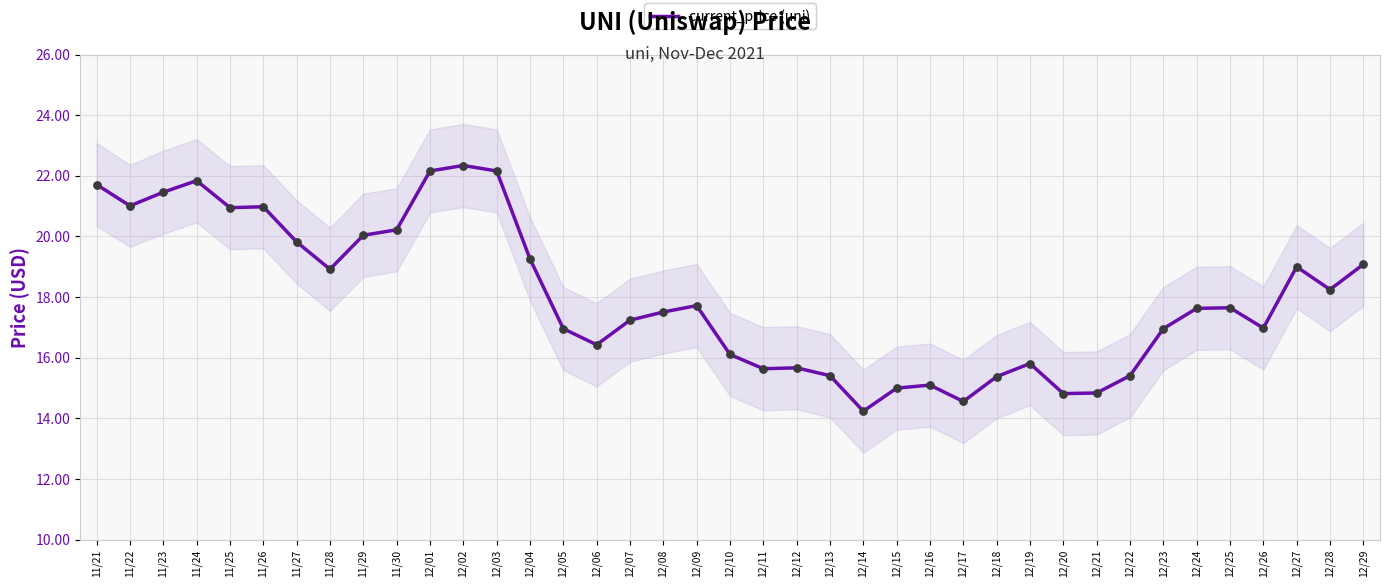

Which has a higher value, 12/07 or 11/23?

11/23